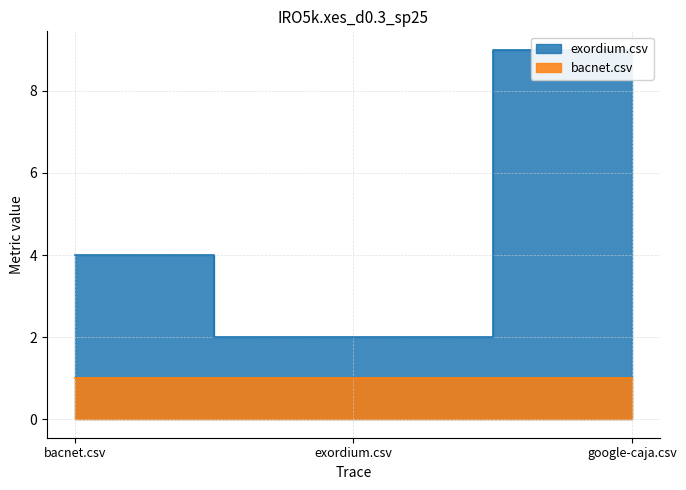

The chart shows a value of 2 at exordium.csv. True or false?

True